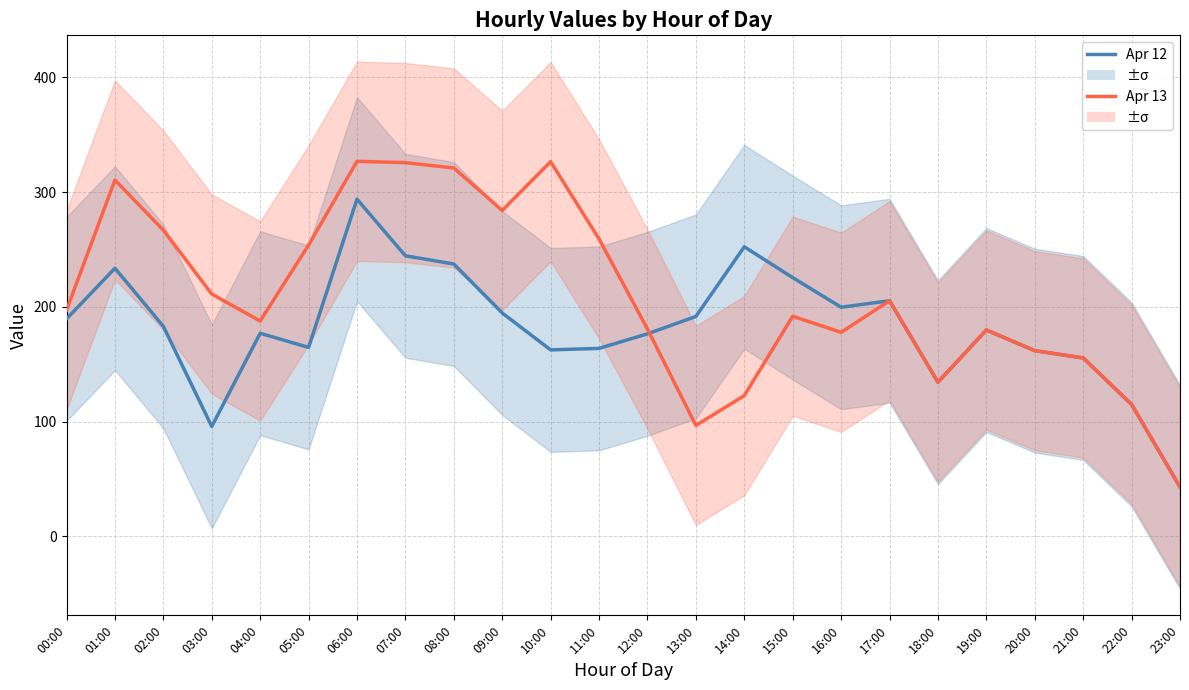

At which category does Apr 12 reach its first local valley?

03:00